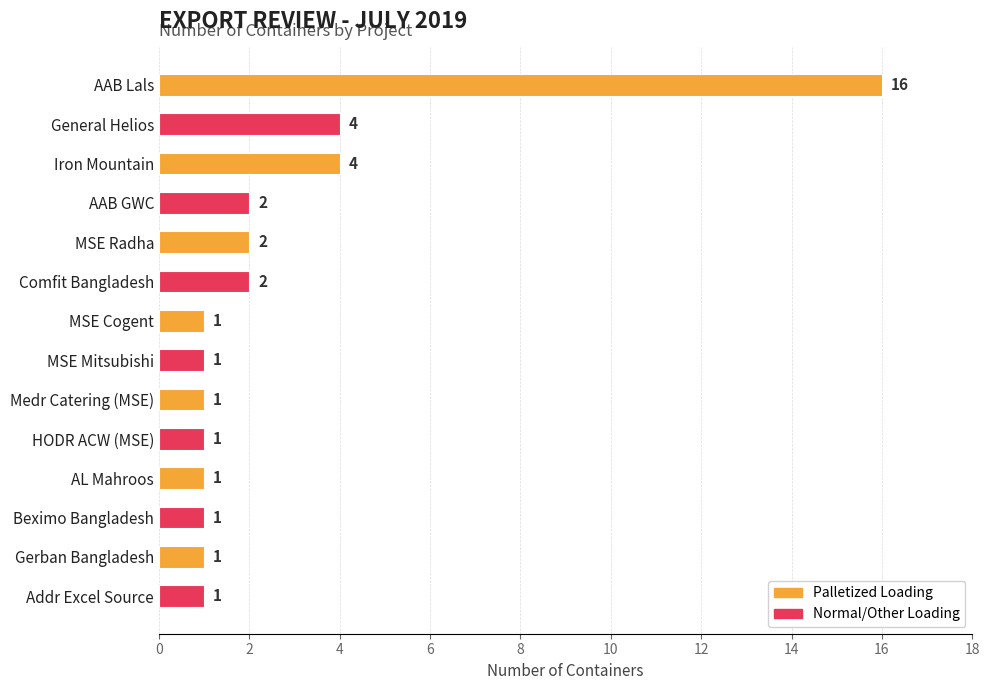

Reading top to bottom, list all the values displayed in this chart.

AAB Lals=16	General Helios=4	Iron Mountain=4	AAB GWC=2	MSE Radha=2	Comfit Bangladesh=2	MSE Cogent=1	MSE Mitsubishi=1	Medr Catering (MSE)=1	HODR ACW (MSE)=1	AL Mahroos=1	Beximo Bangladesh=1	Gerban Bangladesh=1	Addr Excel Source=1